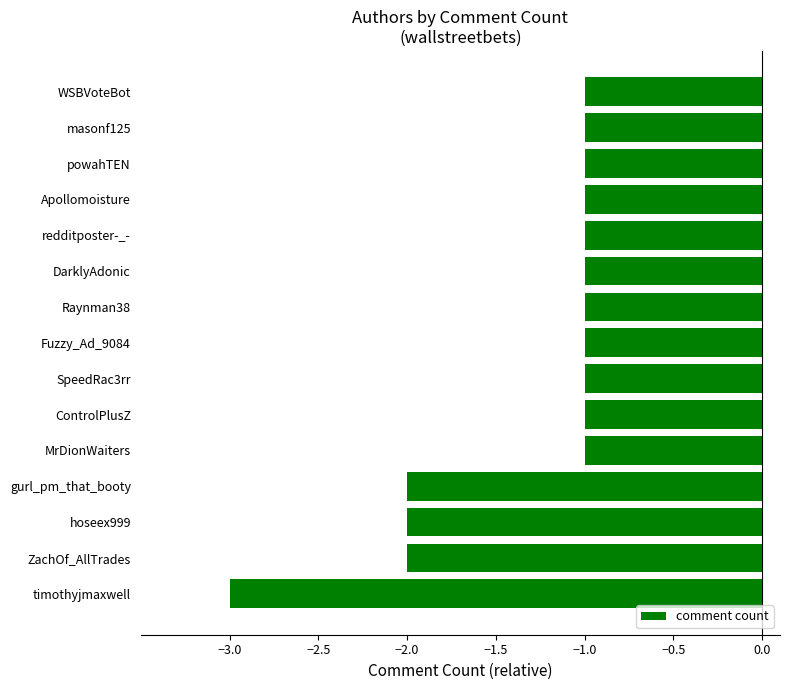

What is the sum of all values?

-20